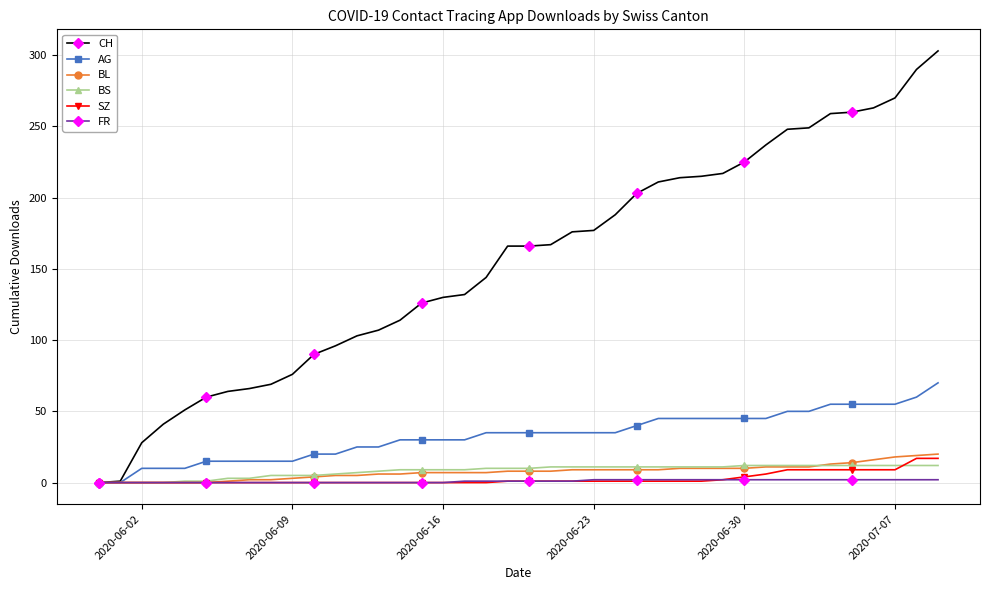

How many series are shown in this chart?

6